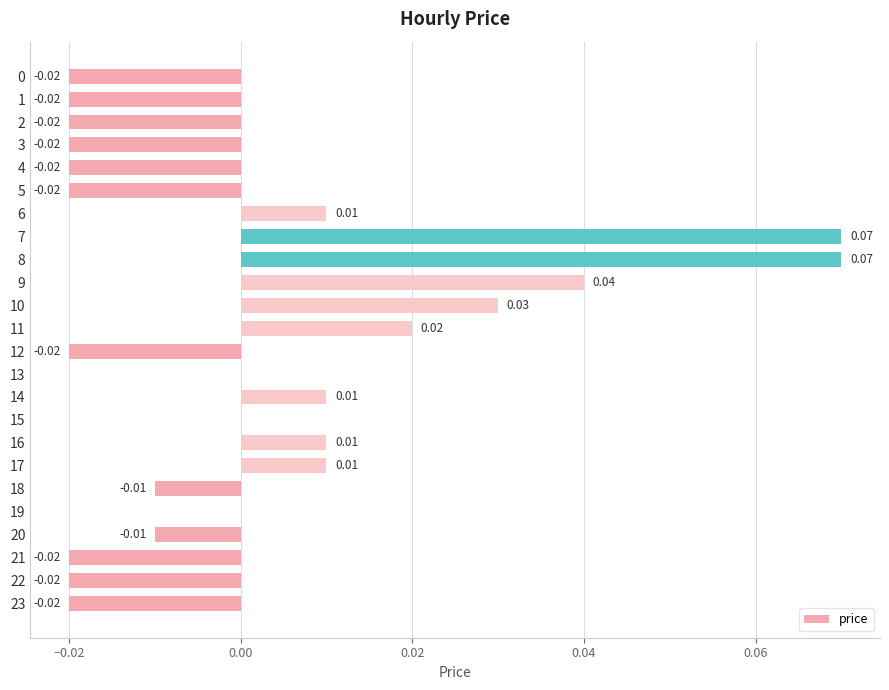

Between 6 and 5, which is larger?

6